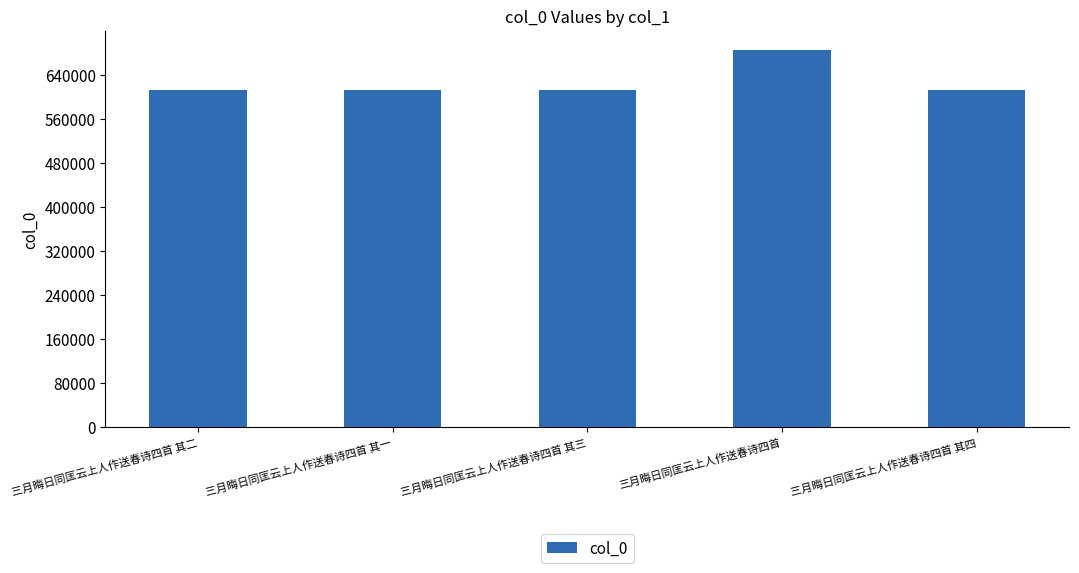

What is the difference between the maximum and minimum values?

73512